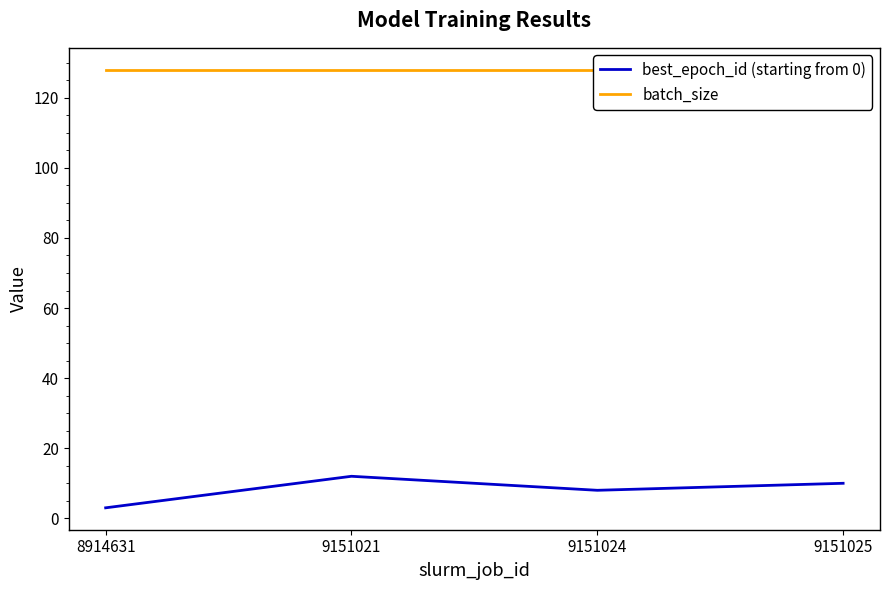

What are all the series names shown in the legend?

best_epoch_id (starting from 0), batch_size